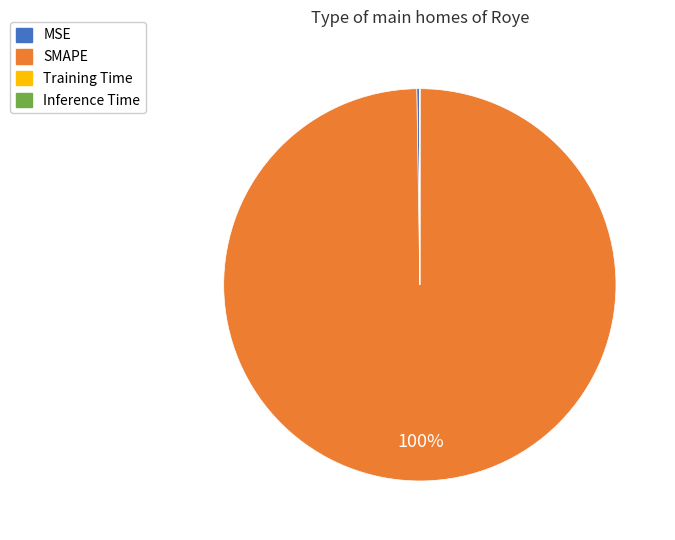

What is the largest slice in the pie chart?

SMAPE